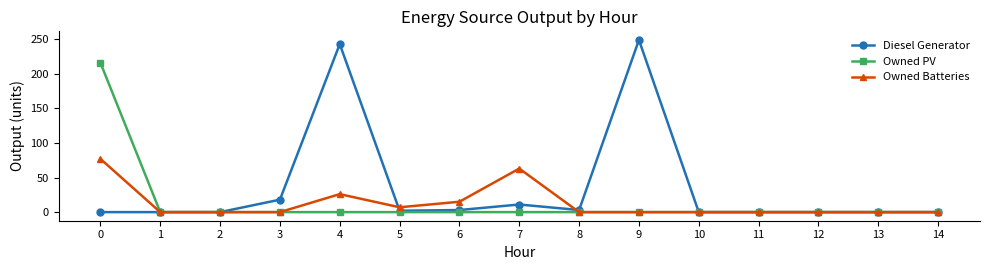

Which series has the widest spread of values?

Diesel Generator